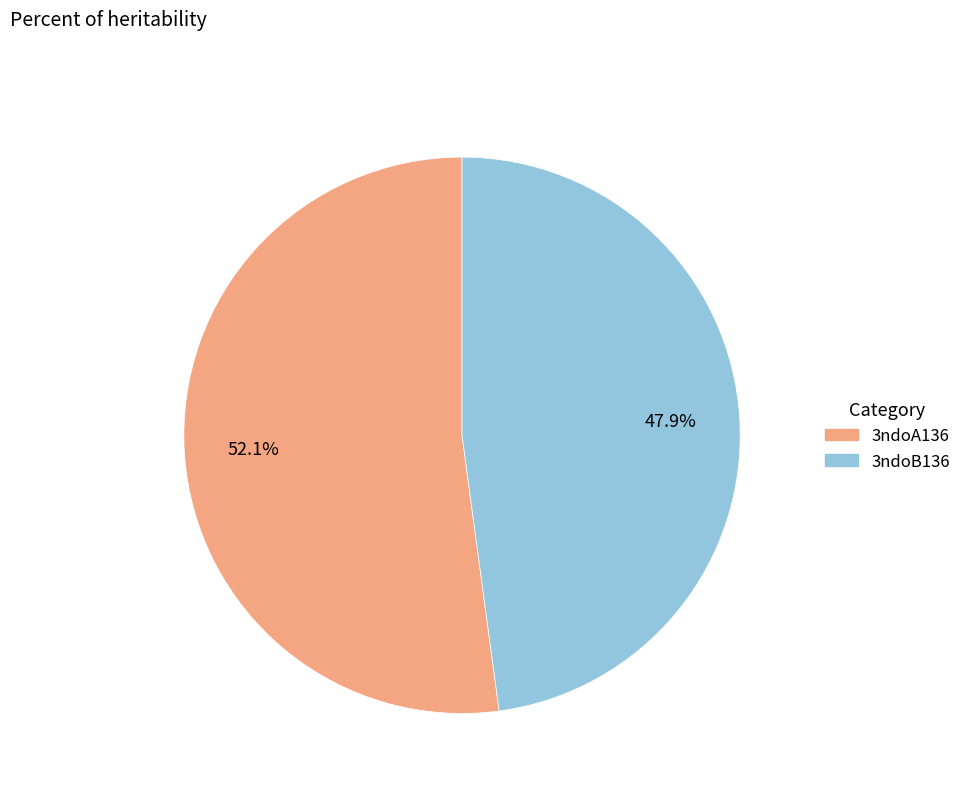

How many slices are in this pie chart?

2